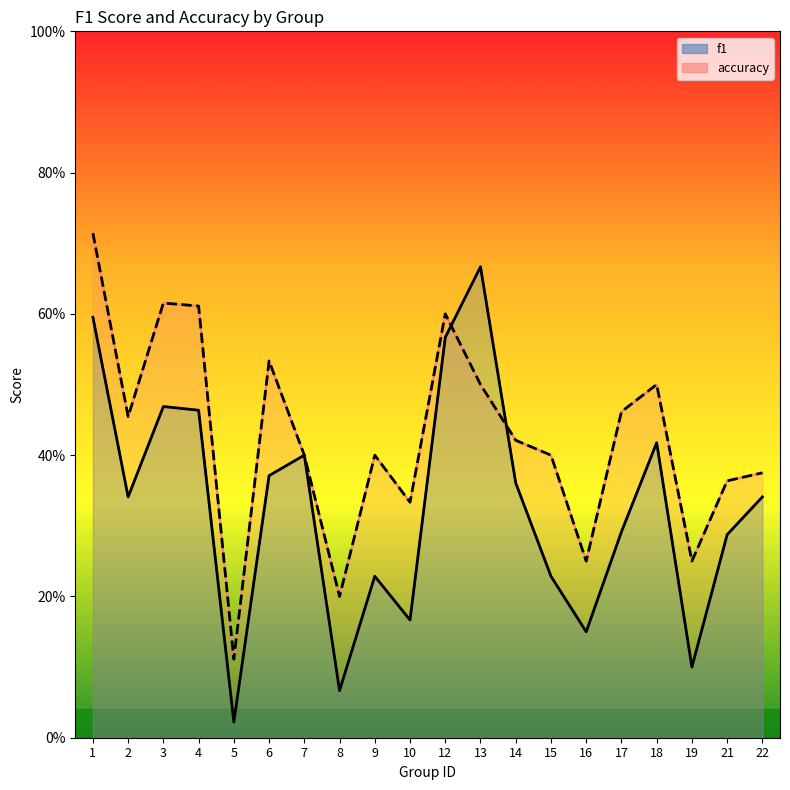

Count the accuracy (line) values in the range 0 to 1.

20